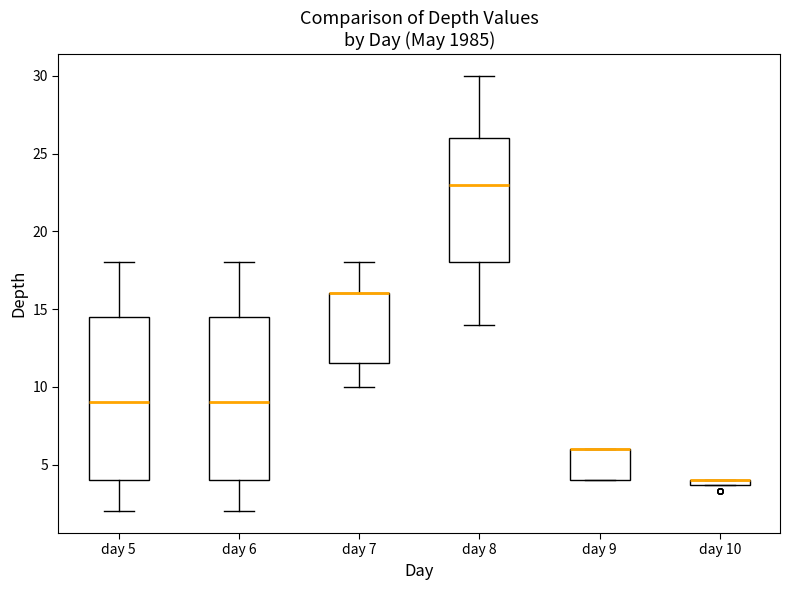

Where does the lower whisker of the box for day 6 end on the y-axis? The values are not printed on the chart, so give them approximately, as read against the axis.

2.0